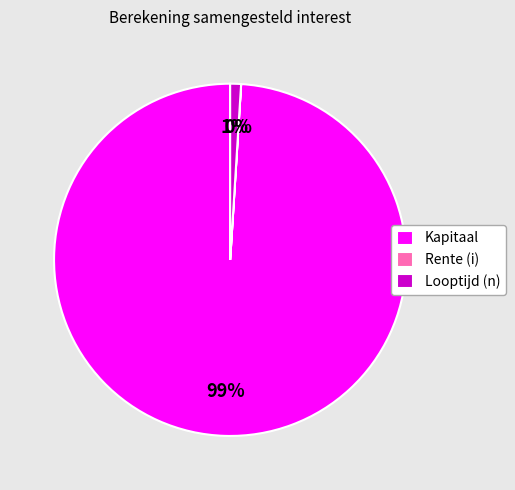

What is the largest slice in the pie chart?

Kapitaal